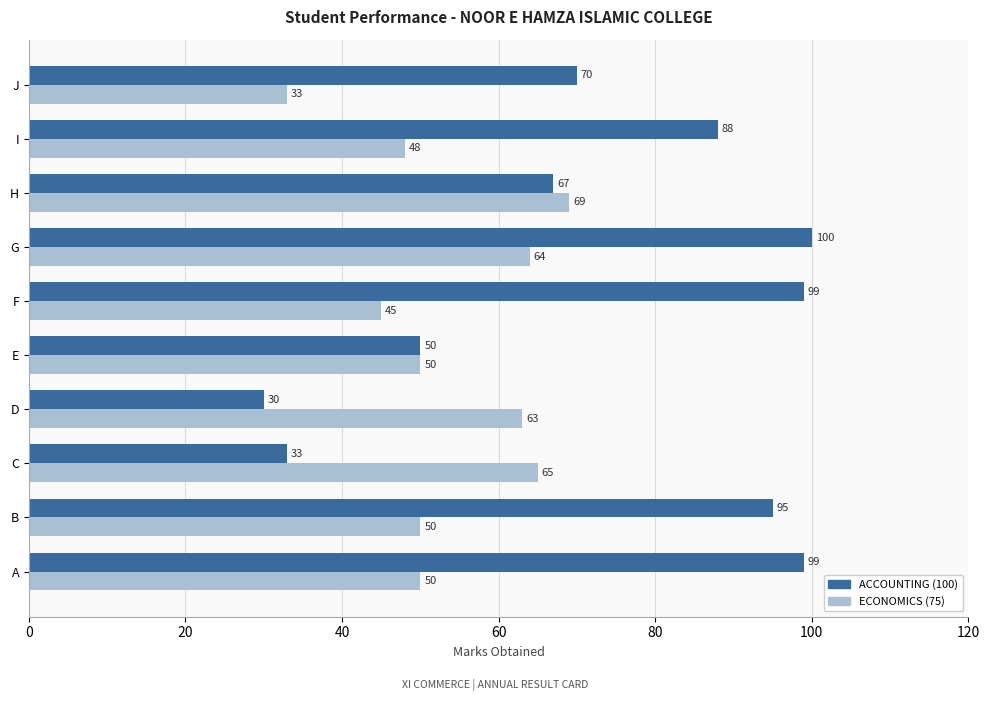

At which label does ACCOUNTING (100) reach its minimum?

D